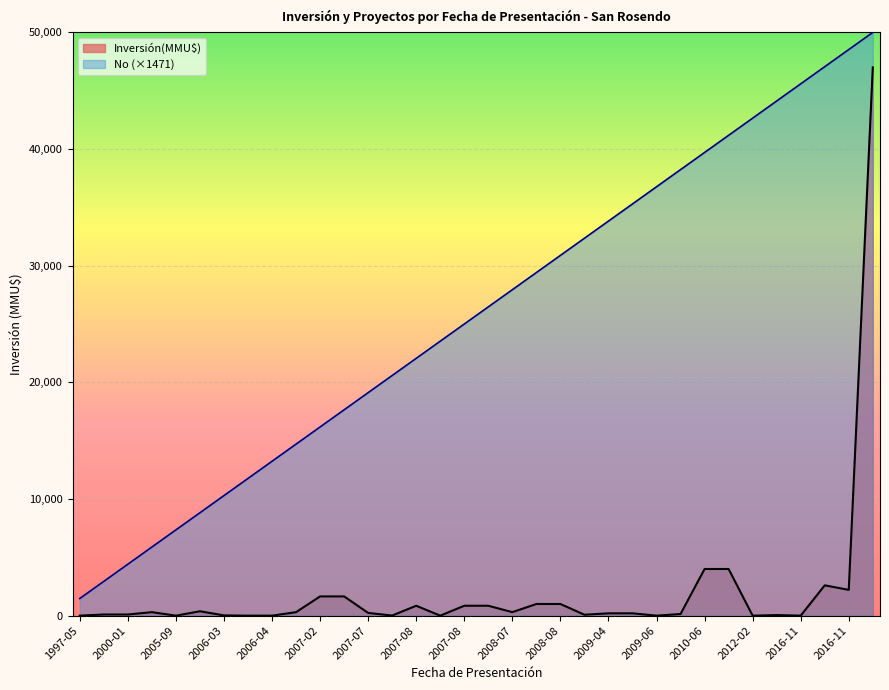

How many values in the No series exceed 26470?

17